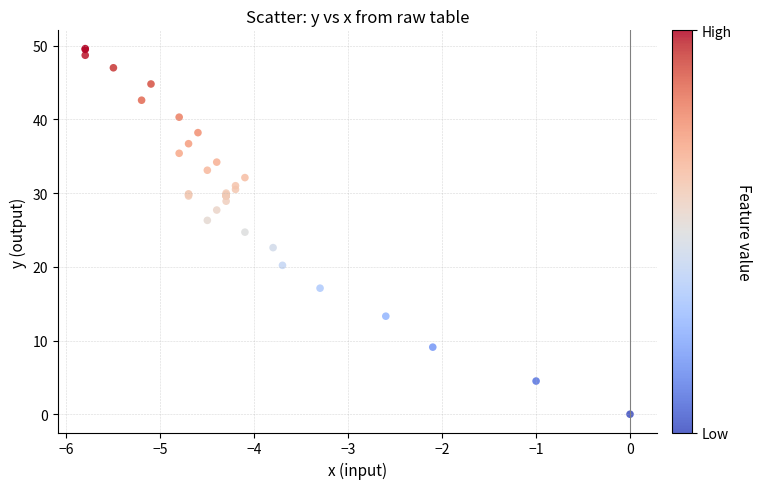

What Y value in the scatter plot is closest to 24?

24.7